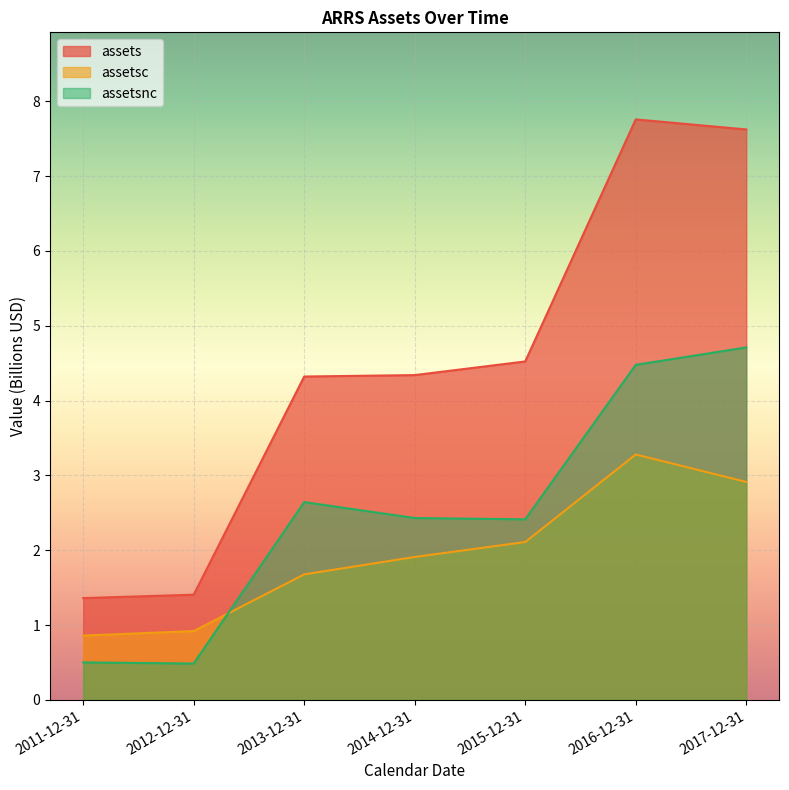

Which series has the largest total across all categories?

assets